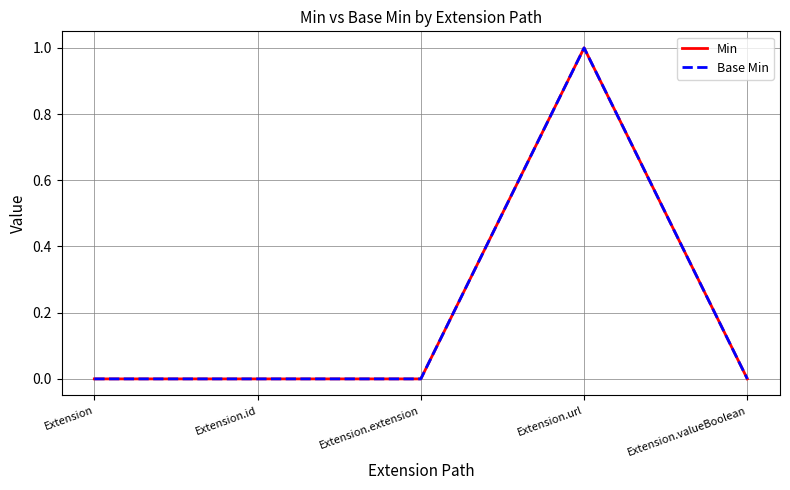

How many lines are shown in the chart?

2